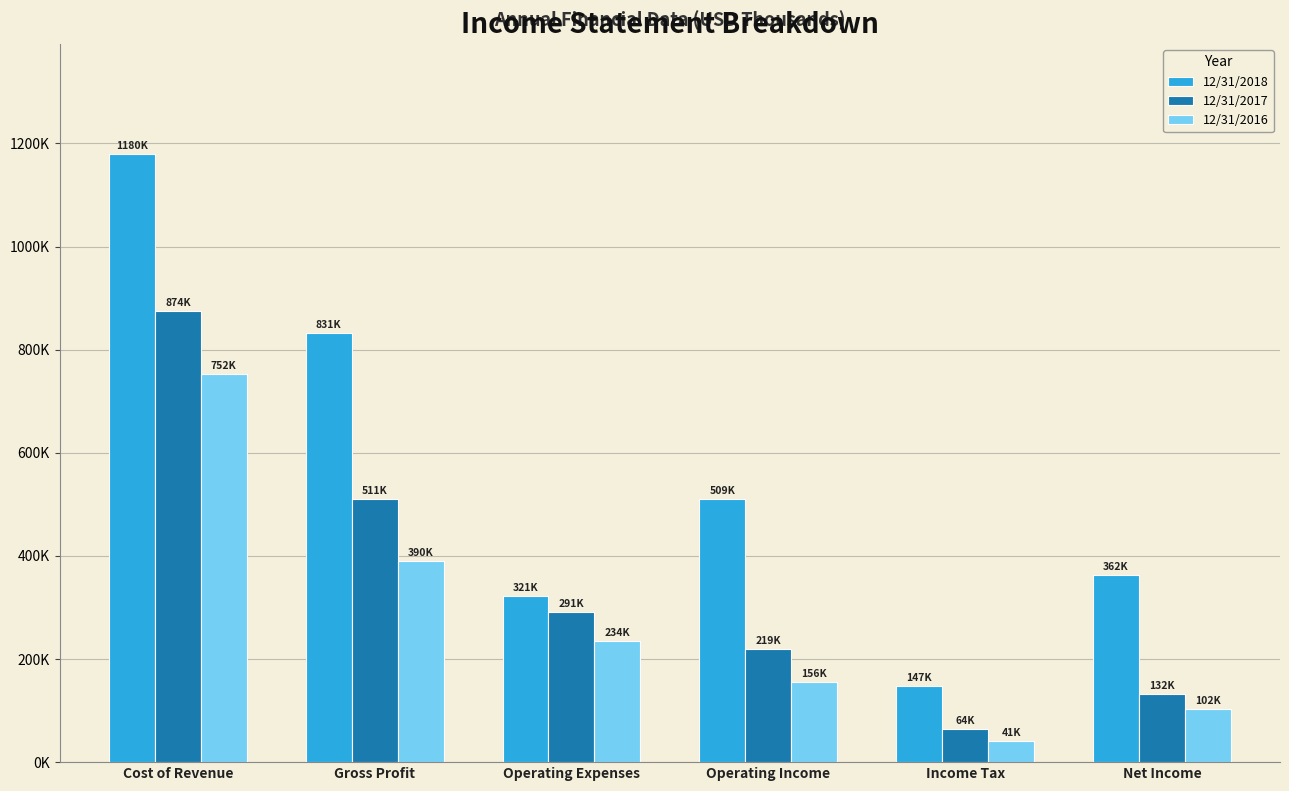

Is it true that 12/31/2018 equals 884377 at Operating Income?

False